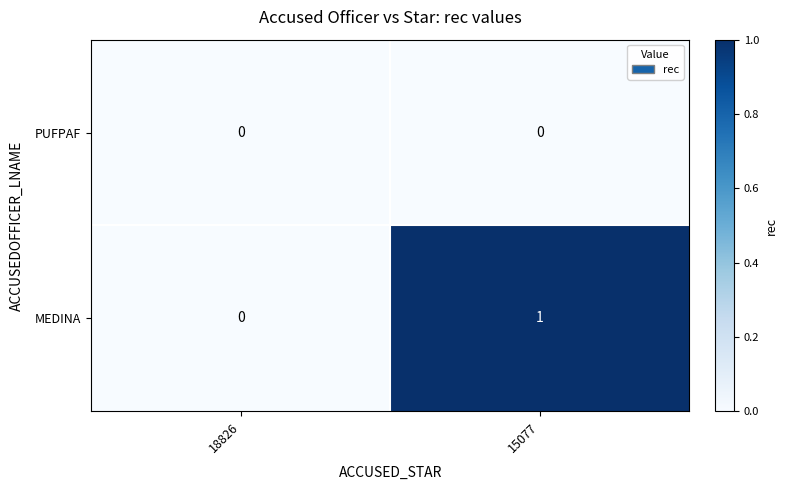

Rank the series by their average value, from lowest to highest.

PUFPAF, MEDINA